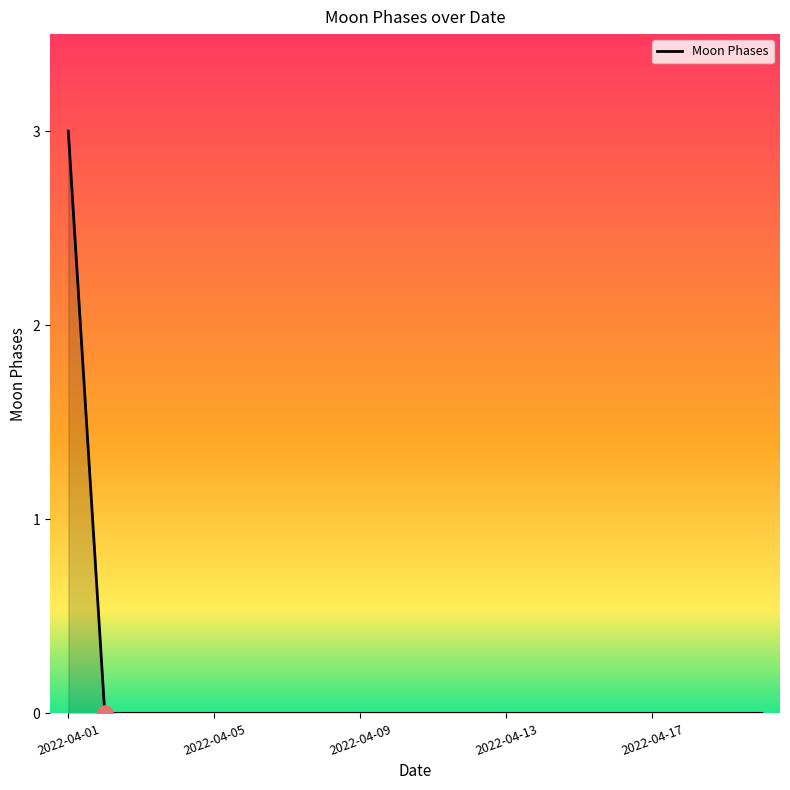

What is the difference between the maximum and minimum values?

3